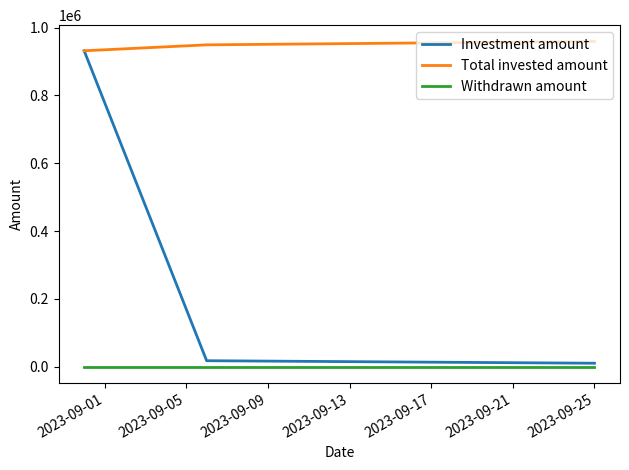

Which series has the largest total across all categories?

Total invested amount